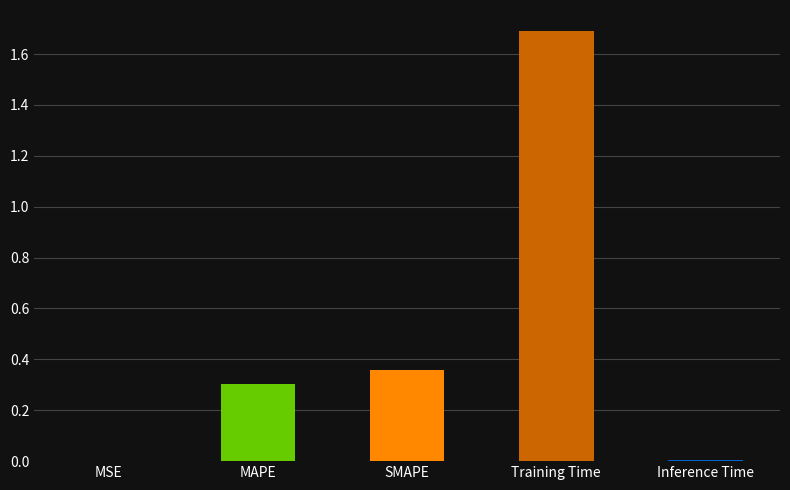

What is the sum of all values?

2.4